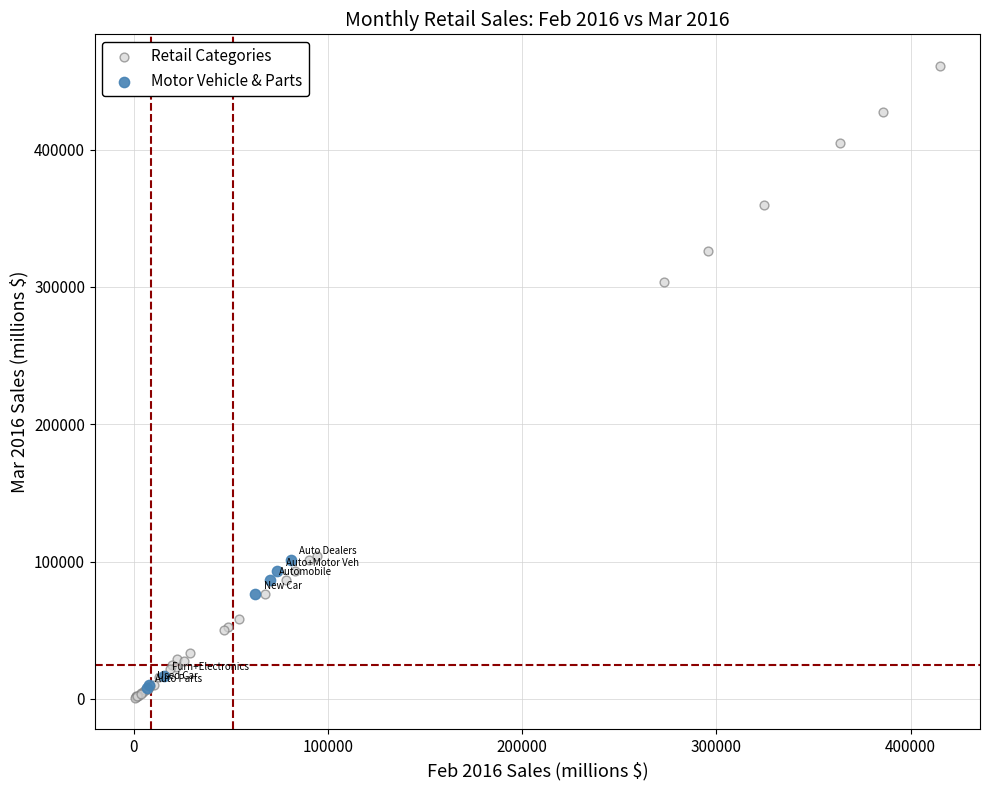

Which series has the largest Y range (max minus min)?

Retail Categories